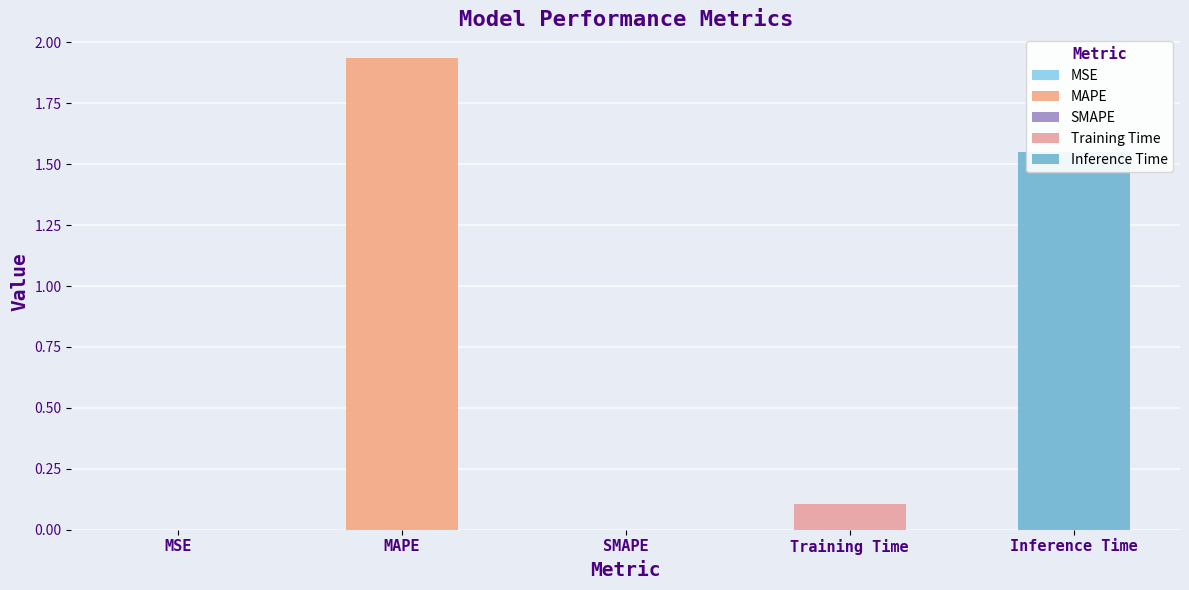

What is the maximum value shown in the chart?

1.9